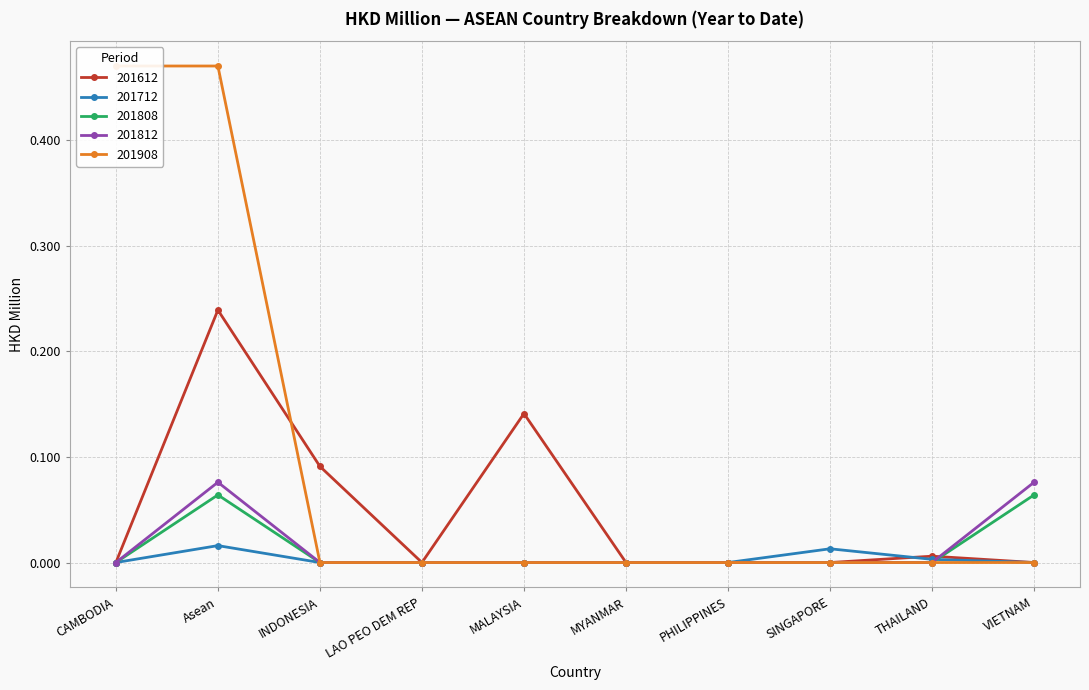

The 201812 series shows 0.0 at VIETNAM. True or false?

False